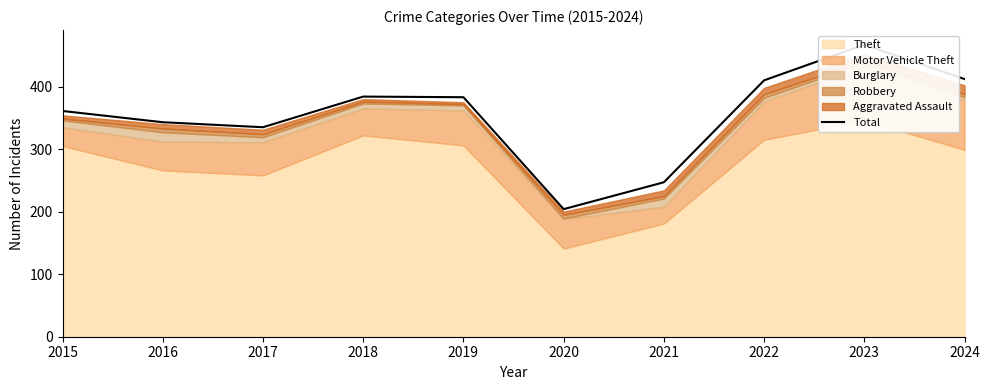

At which label is the value closest to 335?

2017